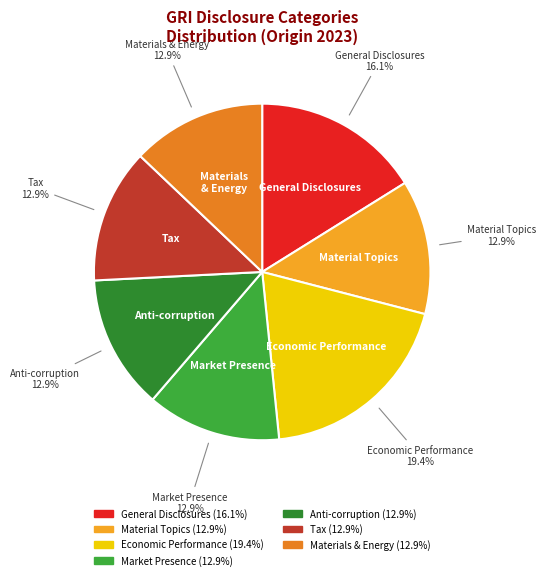

How many slices are in this pie chart?

7